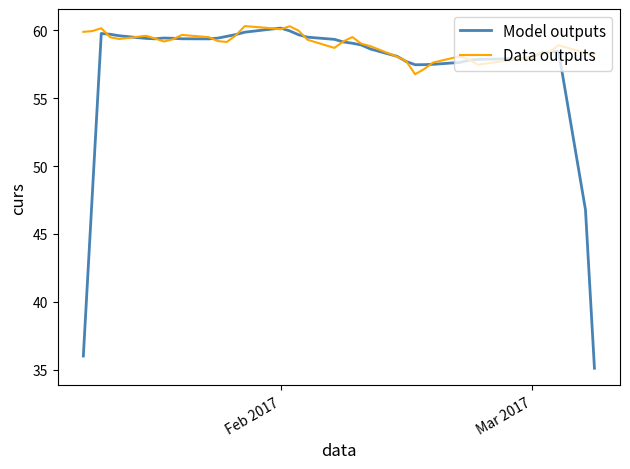

Rank the series by their average value, from highest to lowest.

Data outputs, Model outputs